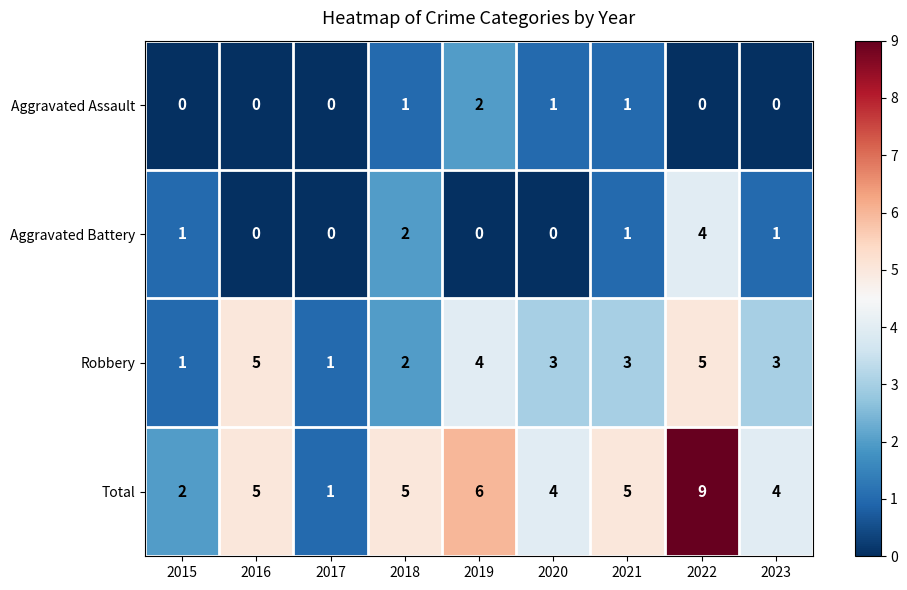

At 2019, list the series in order from smallest to largest.

Aggravated Battery, Aggravated Assault, Robbery, Total